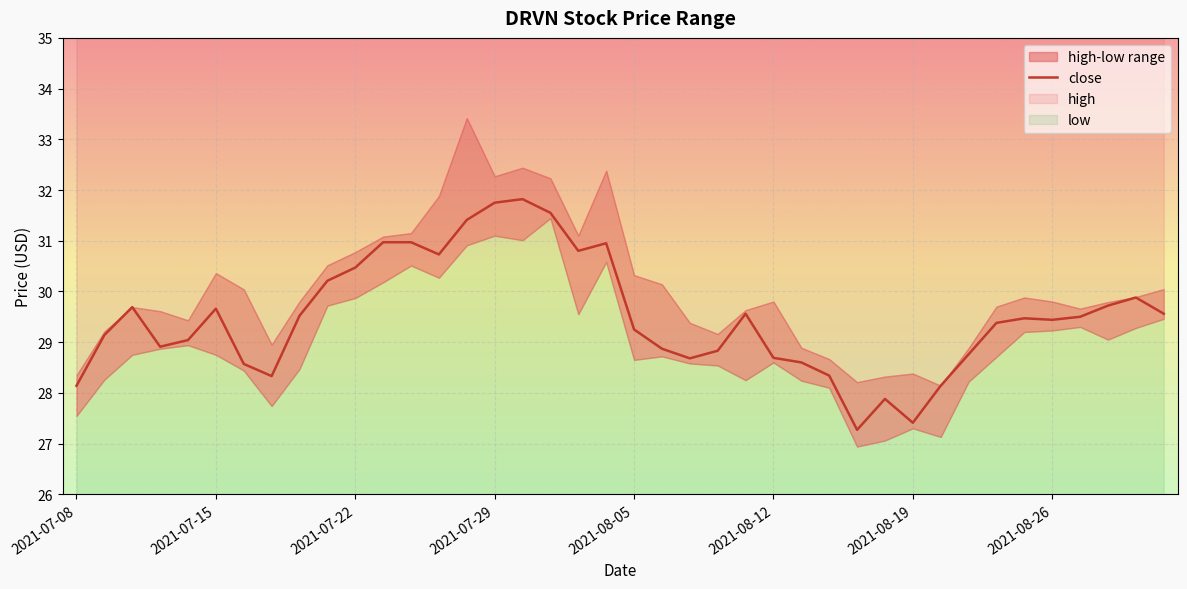

Read the value at 14.

31.4